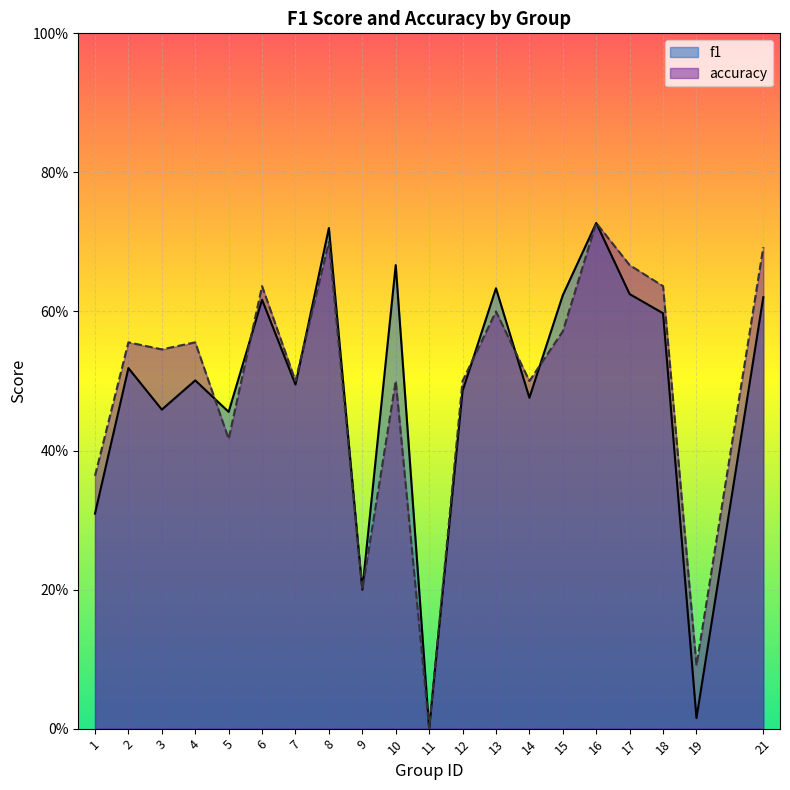

The value of accuracy at 13 is 0.6. True or false?

True